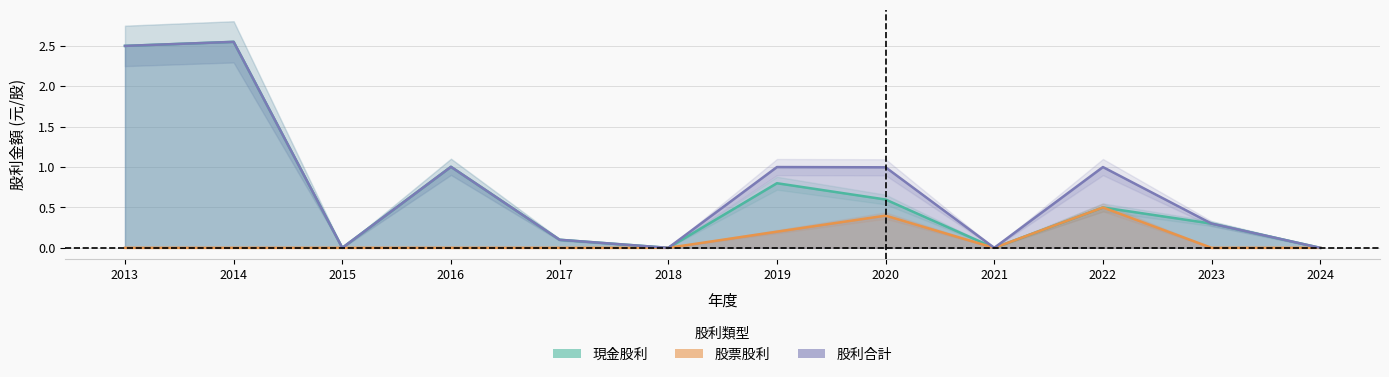

True or false: 股利合計 and 現金股利 intersect in this chart.

False